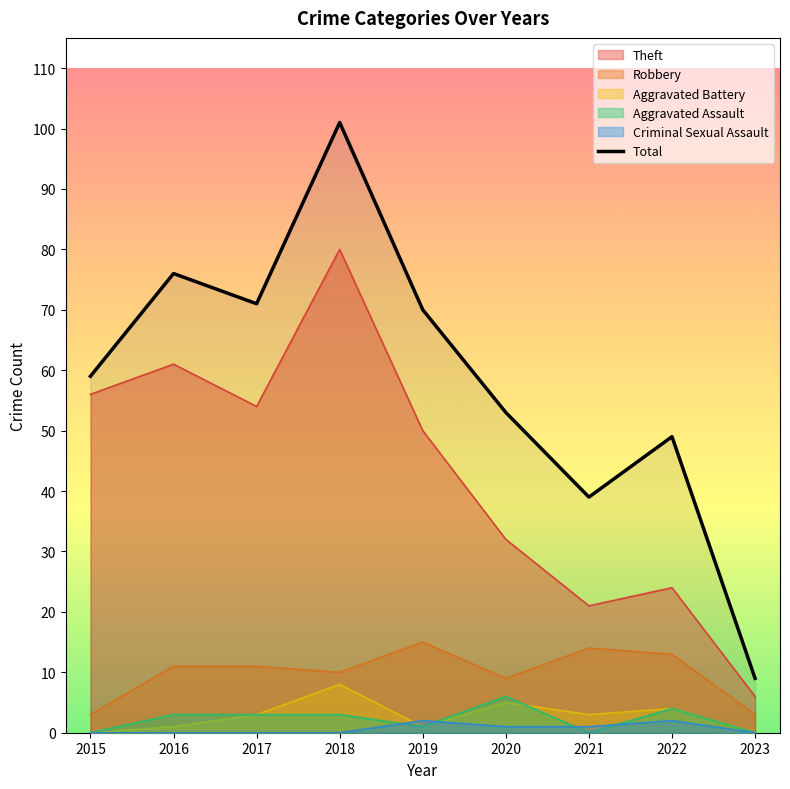

Rank the series by their maximum value, from highest to lowest.

Total, Theft, Robbery, Aggravated Battery, Aggravated Assault, Criminal Sexual Assault